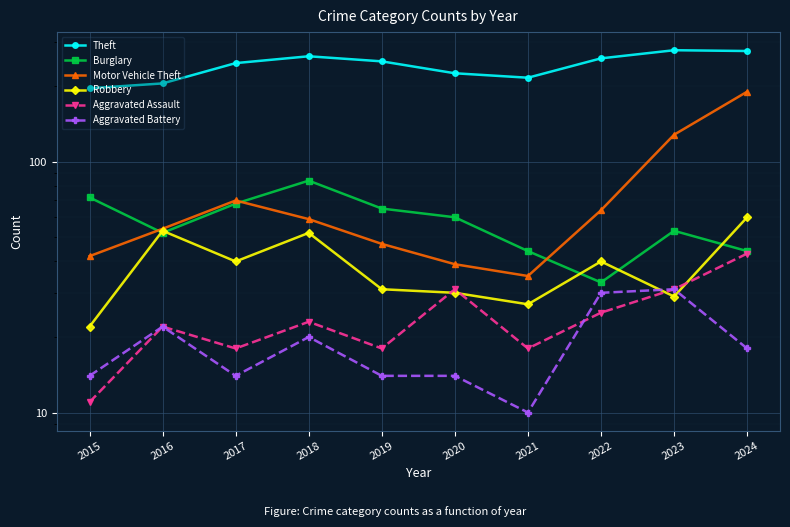

At how many categories does at least one series exceed 187?

10